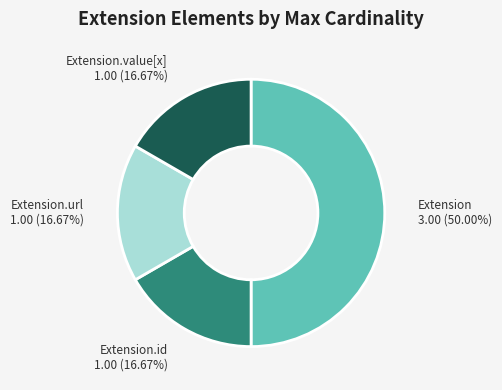

To the nearest percent, what is the average slice percentage?

25%